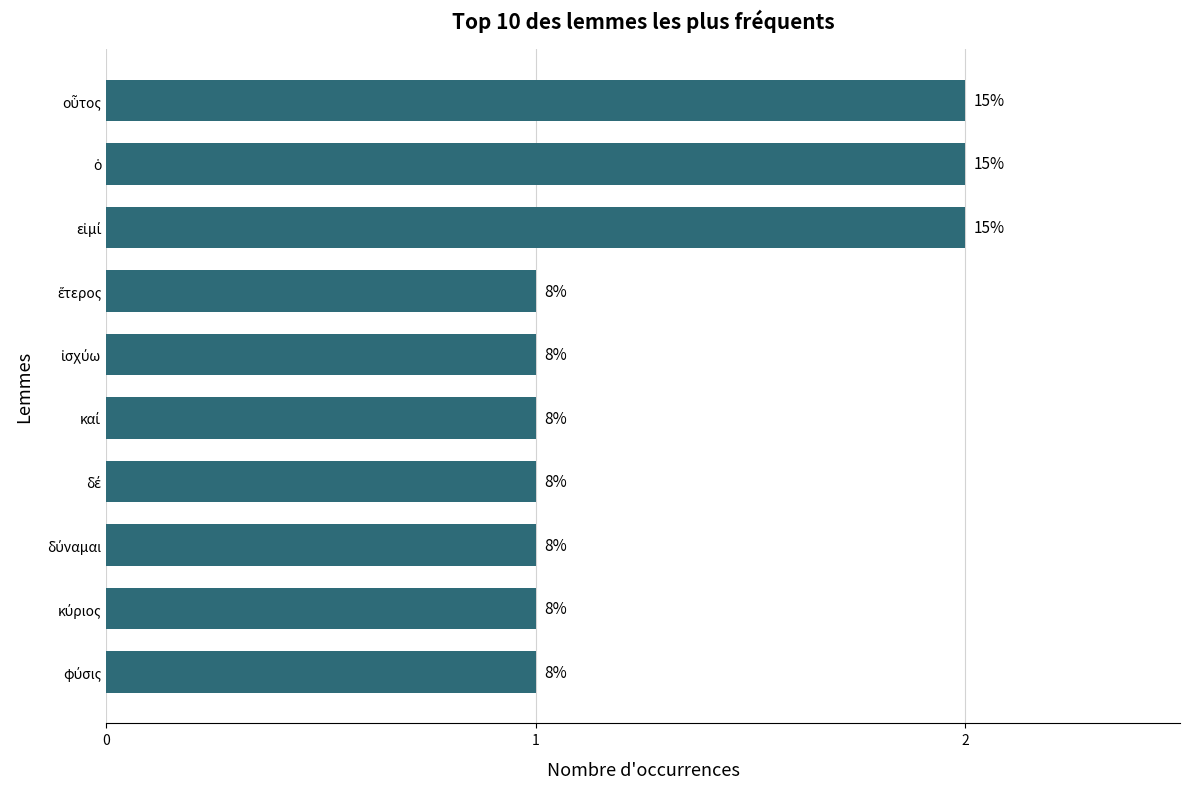

What is the greatest value displayed?

2